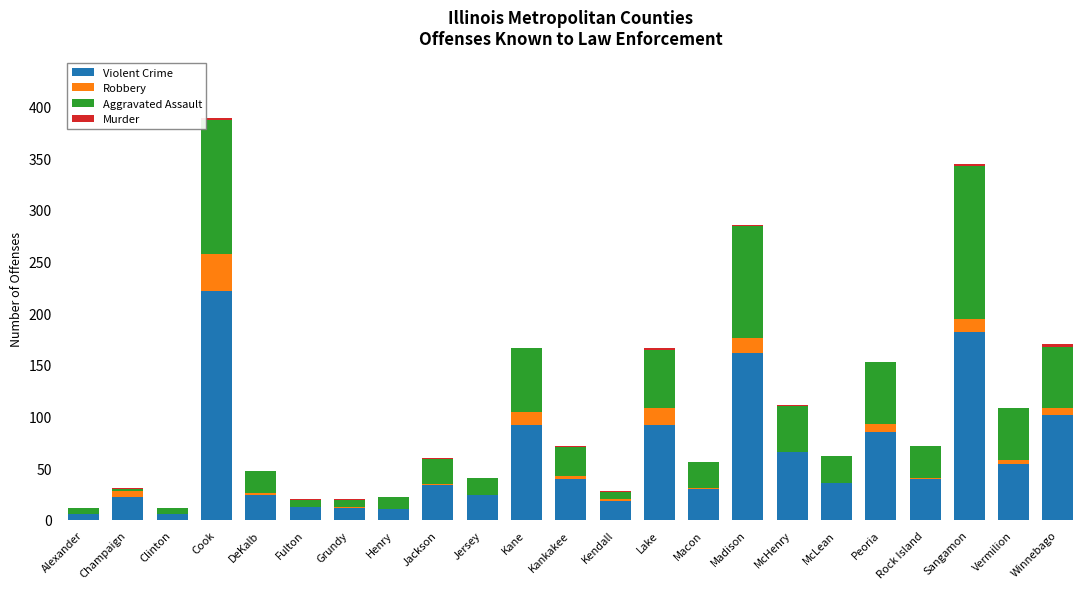

What is the sum of all Violent Crime values?

1373